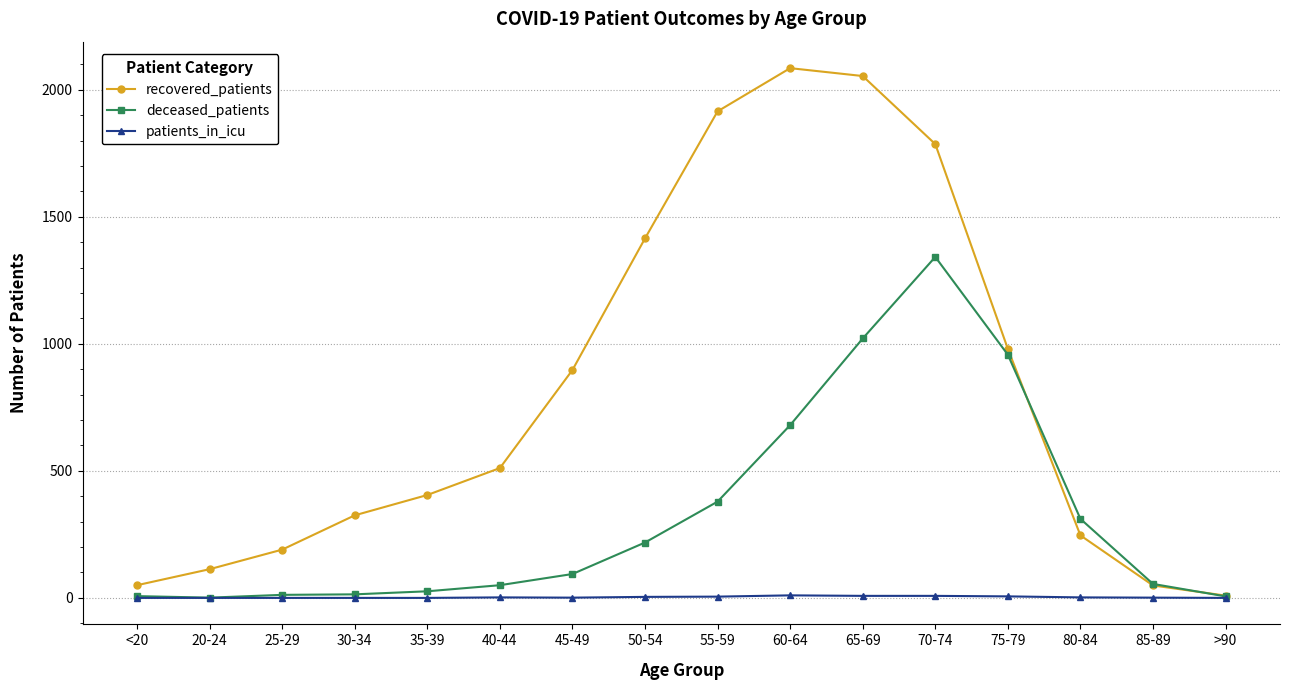

Which series has the widest spread of values?

recovered_patients